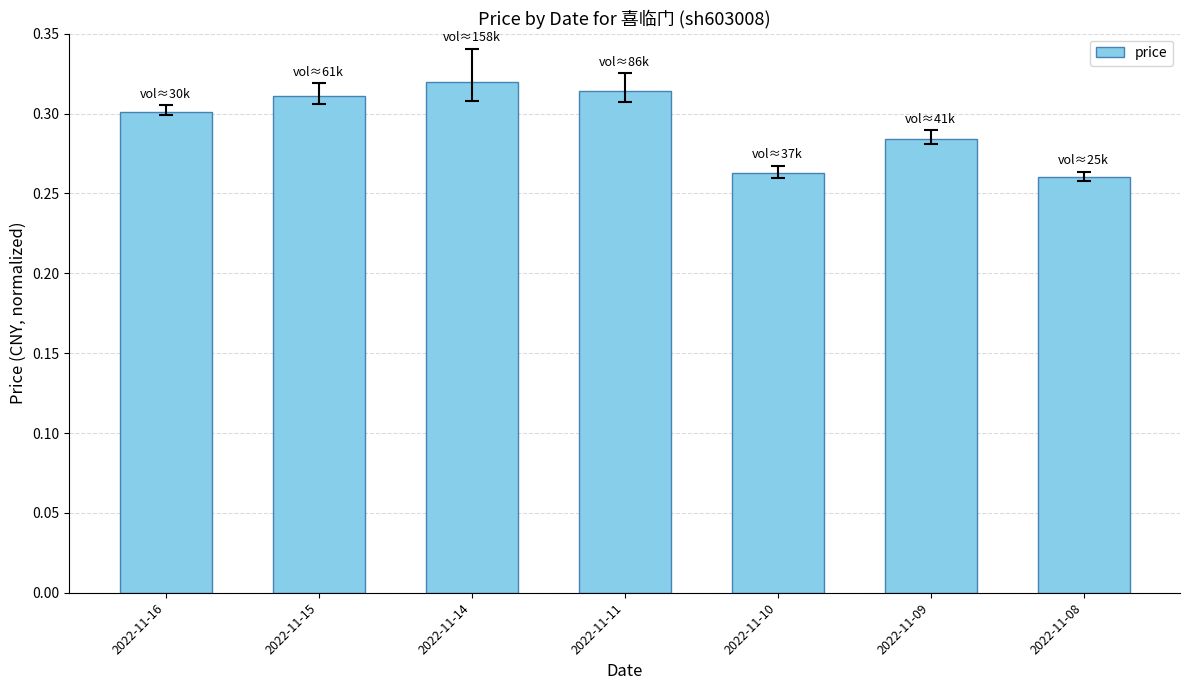

Count the values in the range 0 to 1.

7